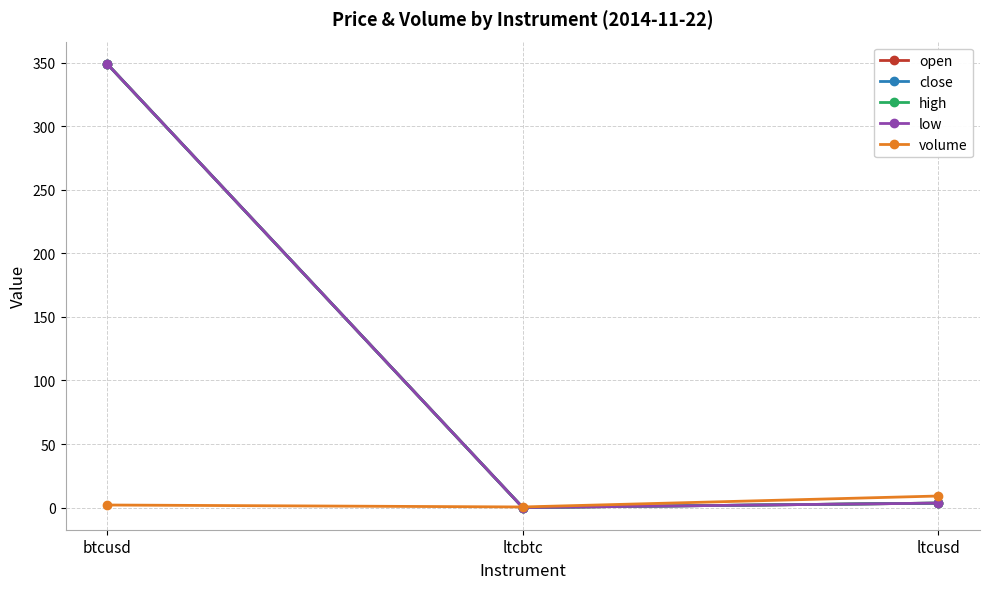

At ltcbtc, list the series in order from largest to smallest.

volume, open, close, high, low